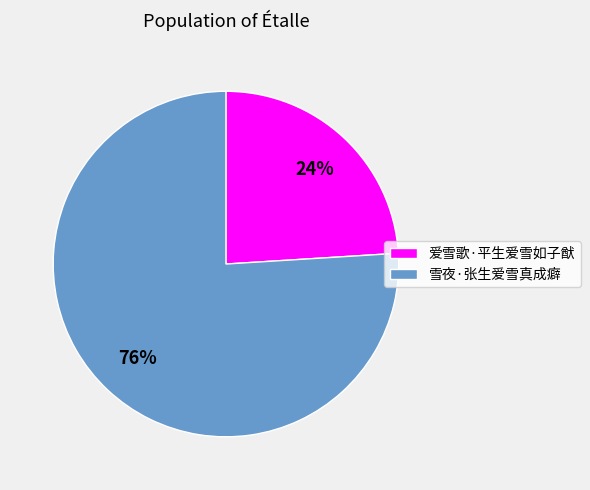

Which has a higher value, 爱雪歌·平生爱雪如子猷 or 雪夜·张生爱雪真成癖?

雪夜·张生爱雪真成癖